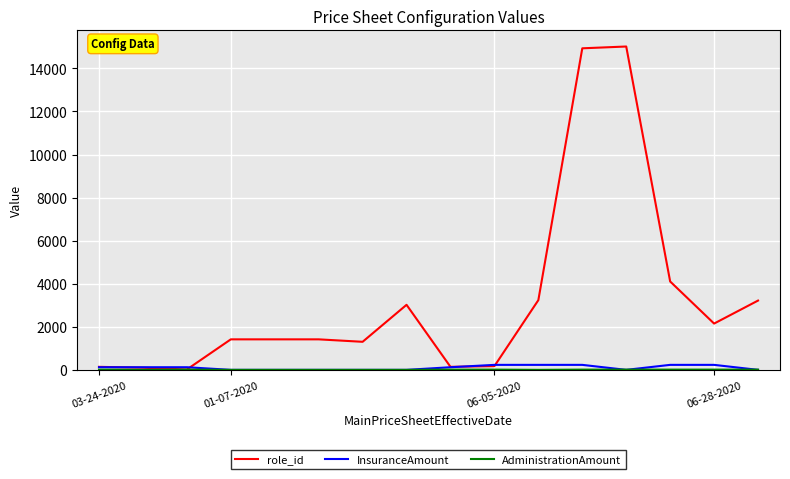

Which series has the largest range (max minus min)?

role_id